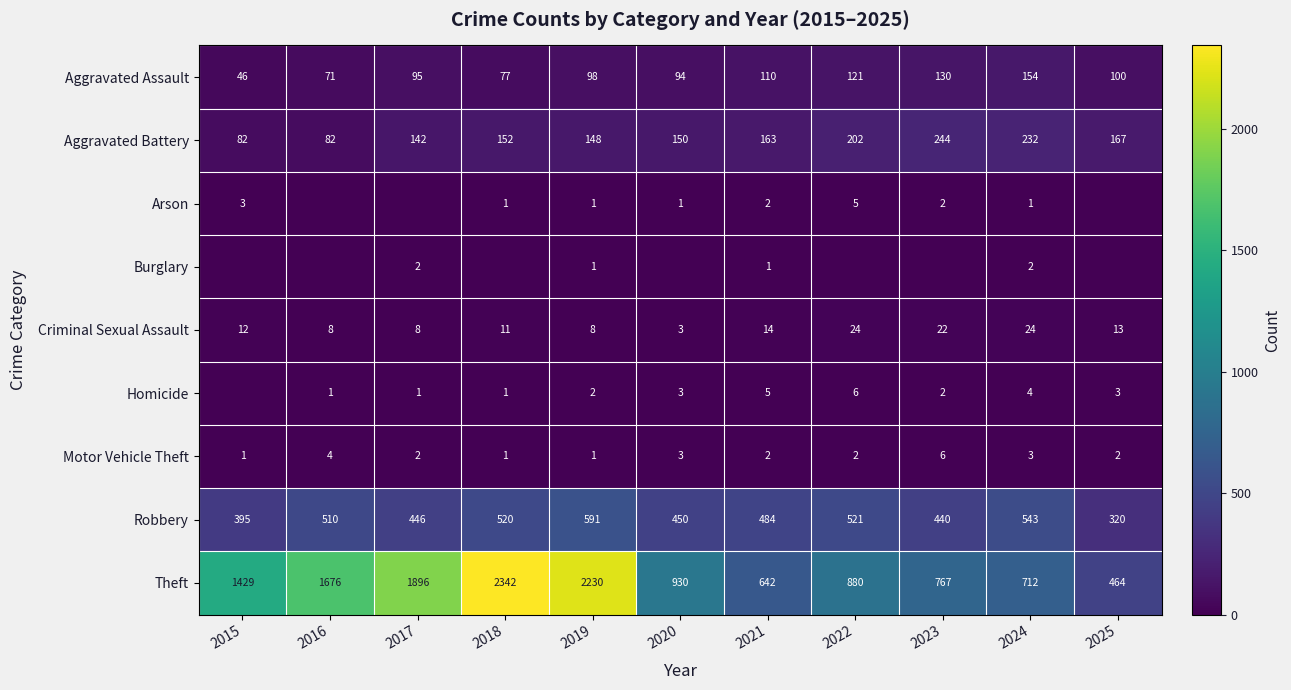

The value of Aggravated Assault at 2022 is 167. True or false?

False